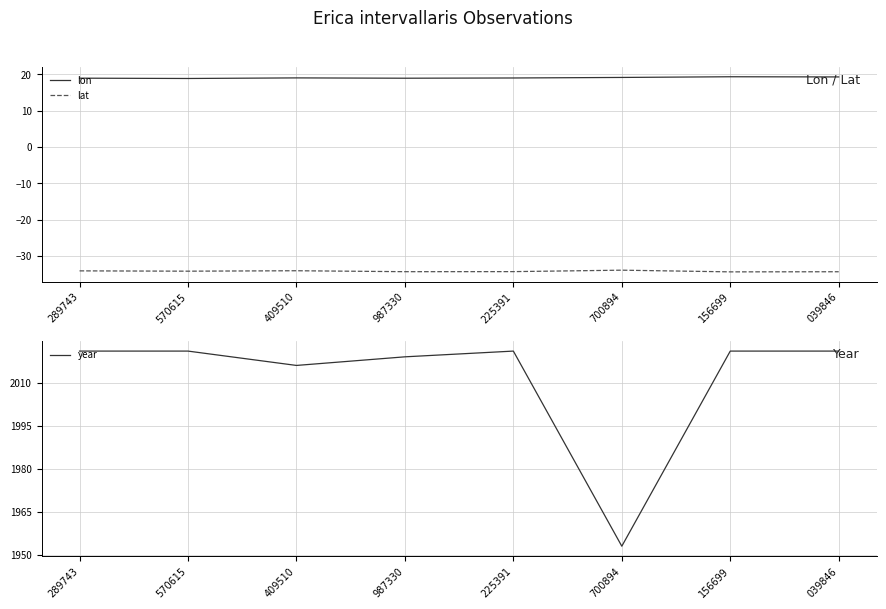

At which label does lon first exceed 19?

409510